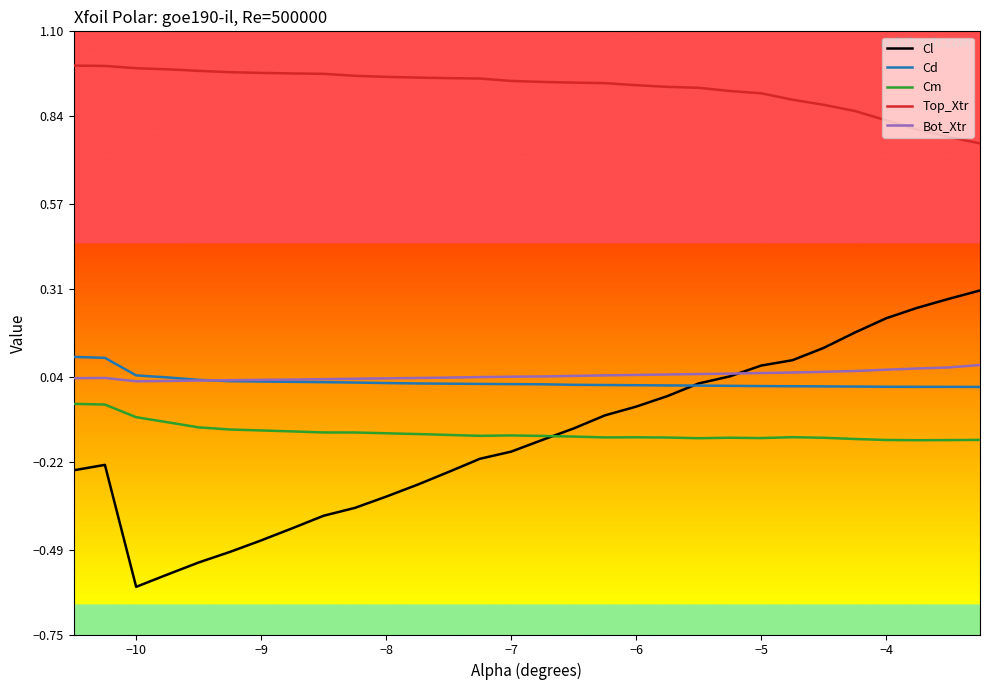

The value of Cm at −8 is -0.2. True or false?

False